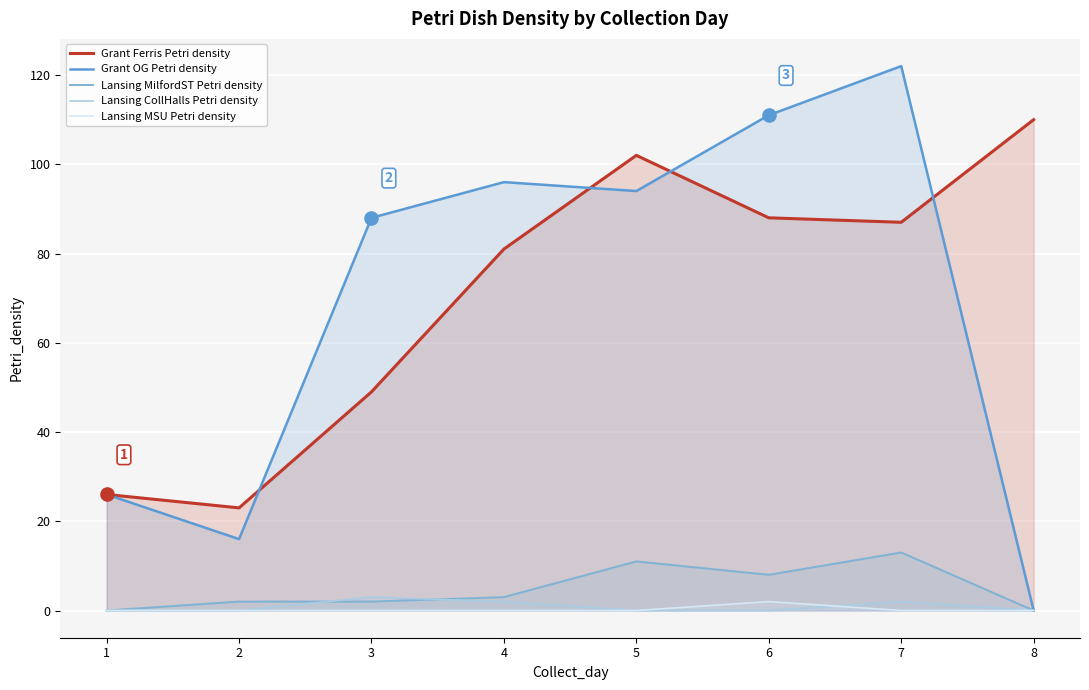

What are all the series names shown in the legend?

Grant Ferris Petri density, Grant OG Petri density, Lansing MilfordST Petri density, Lansing CollHalls Petri density, Lansing MSU Petri density